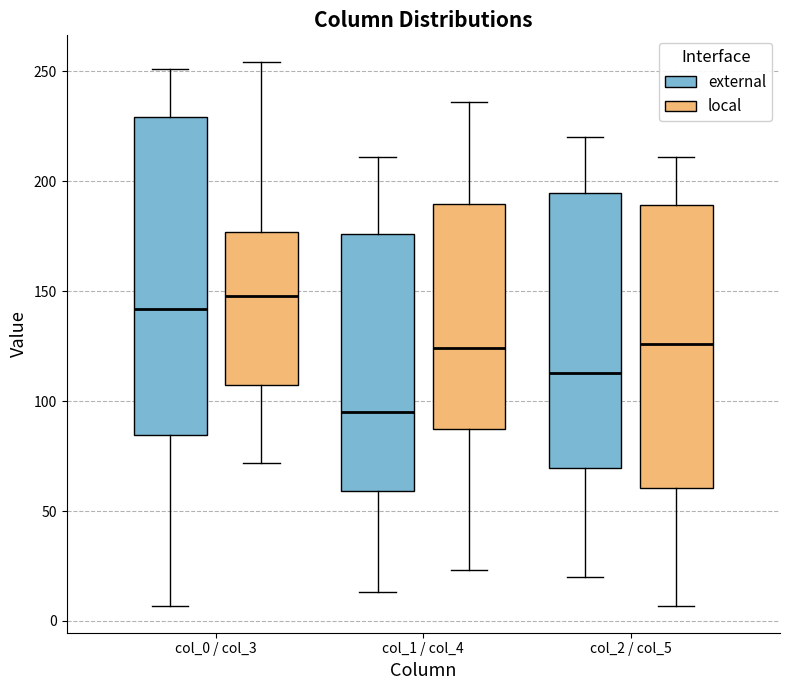

Reading left to right, read every box against the y-axis: the position of its median line, the range the box covers, and the ends of its whiskers. The values are not printed on the chart, so give them approximately, as read against the axis.

col_0 / col_3 (external): median 140, box 85 to 230, whiskers 5 to 250
col_0 / col_3 (local): median 150, box 110 to 175, whiskers 70 to 255
col_1 / col_4 (external): median 95, box 60 to 175, whiskers 15 to 210
col_1 / col_4 (local): median 125, box 90 to 190, whiskers 25 to 235
col_2 / col_5 (external): median 115, box 70 to 195, whiskers 20 to 220
col_2 / col_5 (local): median 125, box 60 to 190, whiskers 5 to 210